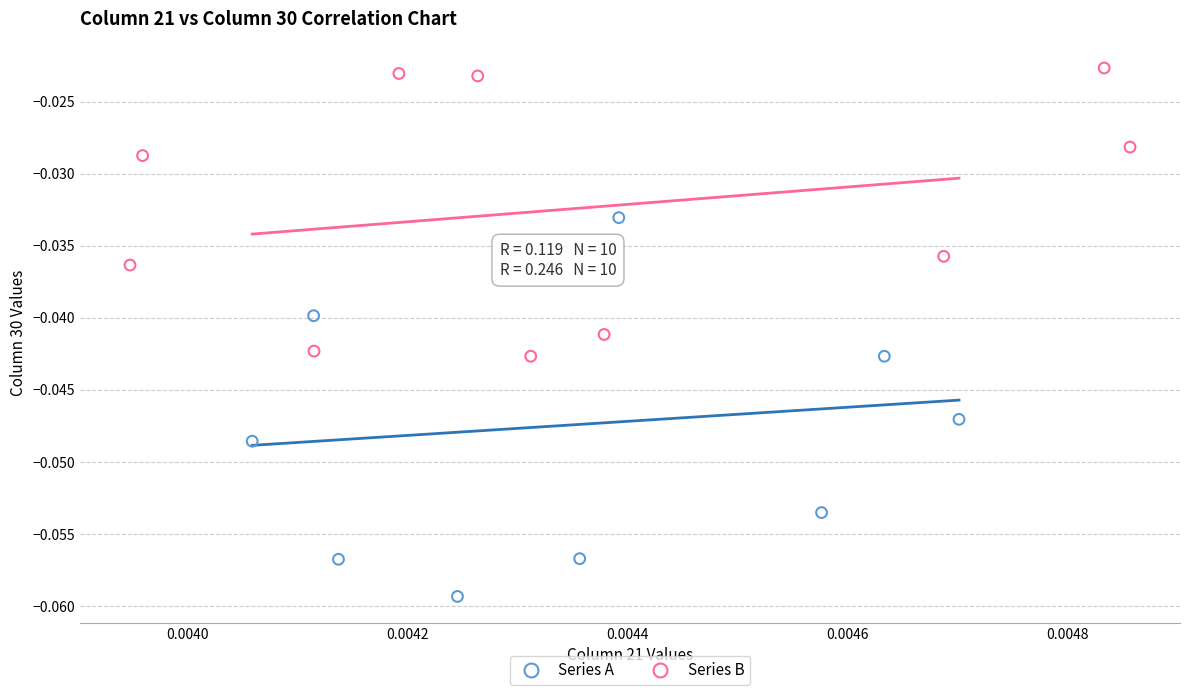

Which series contains the lowest Y value?

Series A